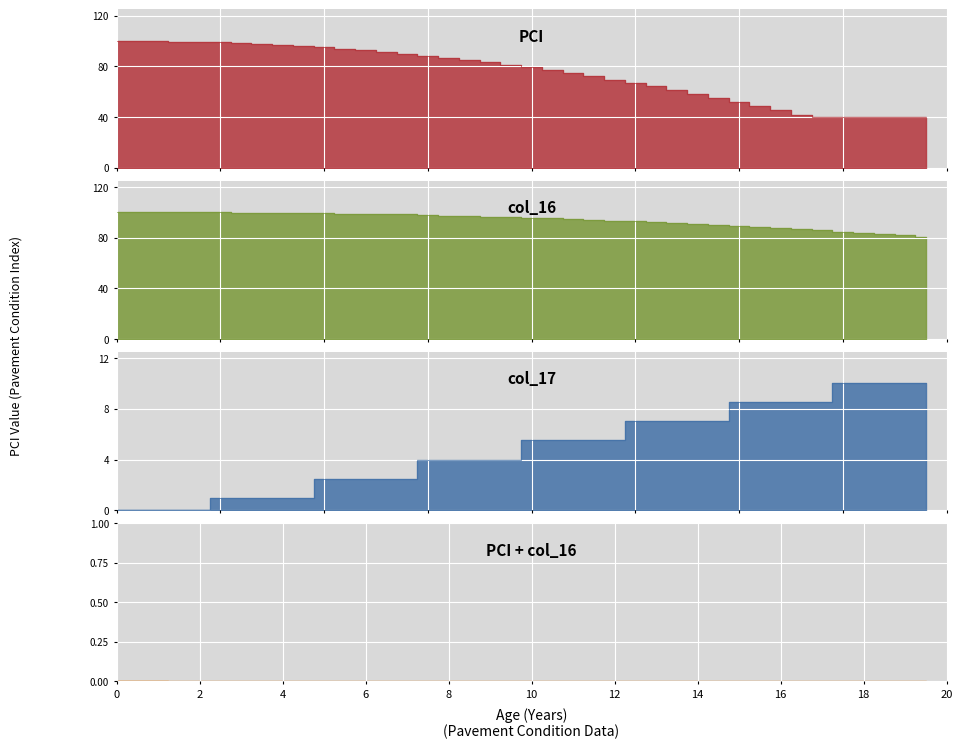

Which series changed the most between 5 and 5.5?

PCI